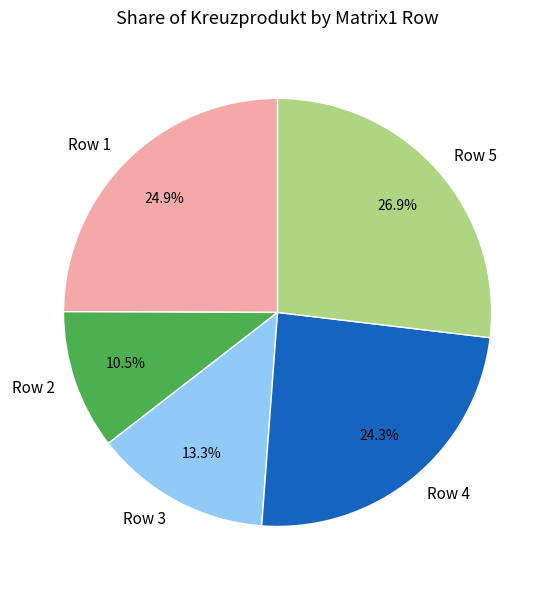

What percentage is the Row 1 slice, to the nearest percent?

25%